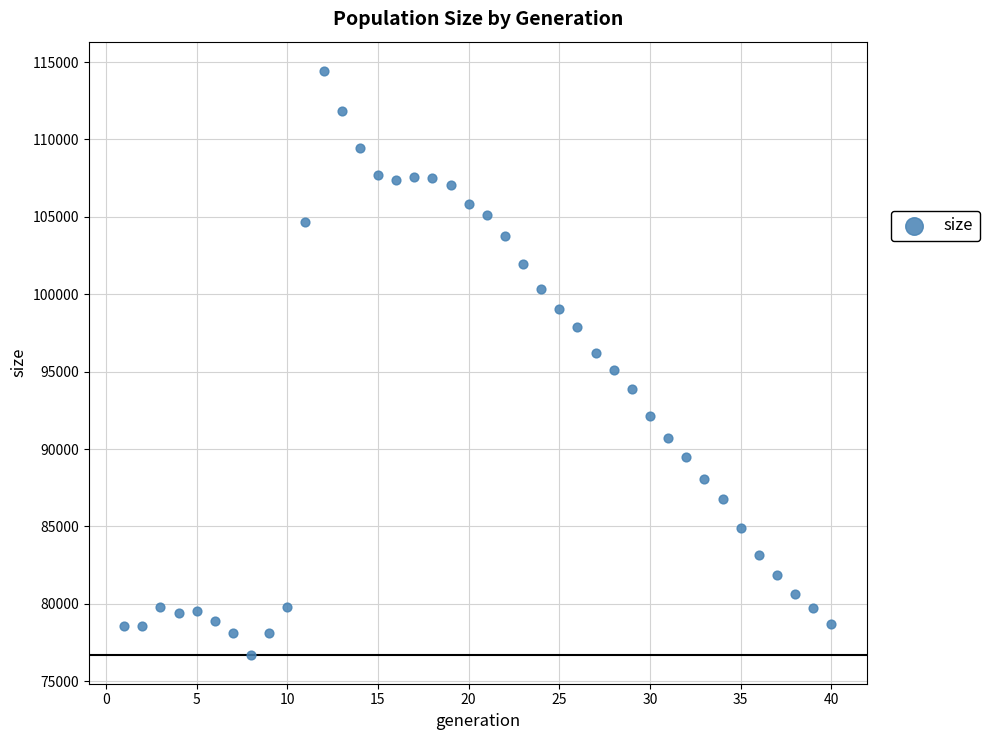

What is the range of Y values (max minus min)?

37712